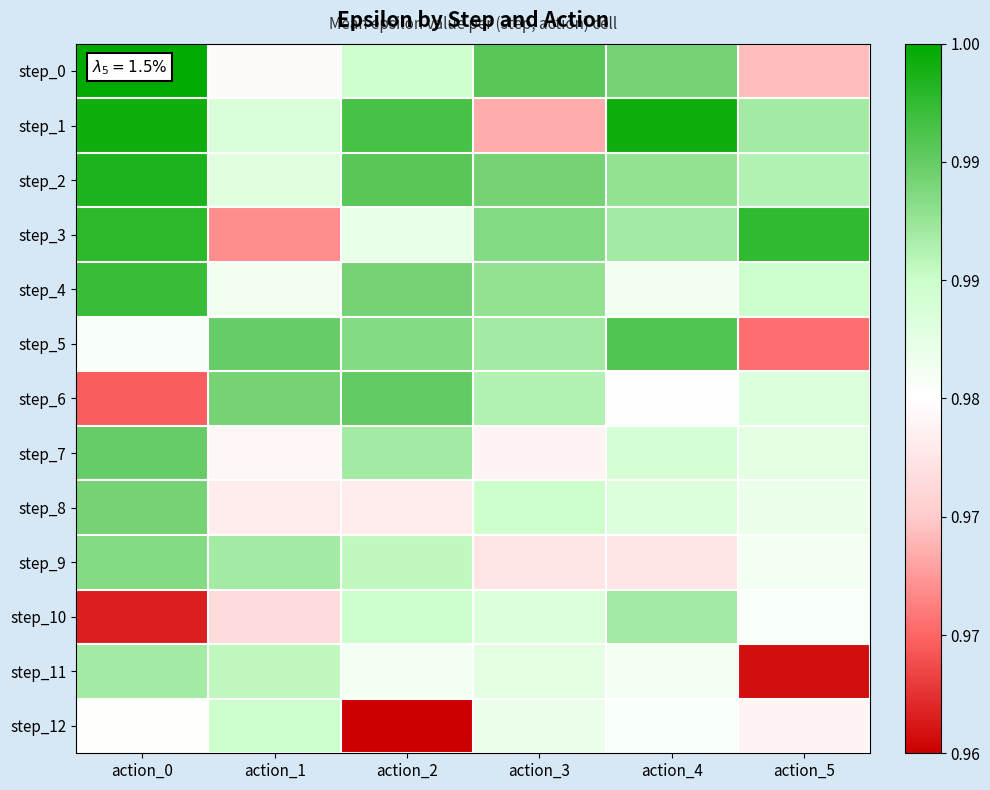

Which series changed the most between action_0 and action_1?

step_3